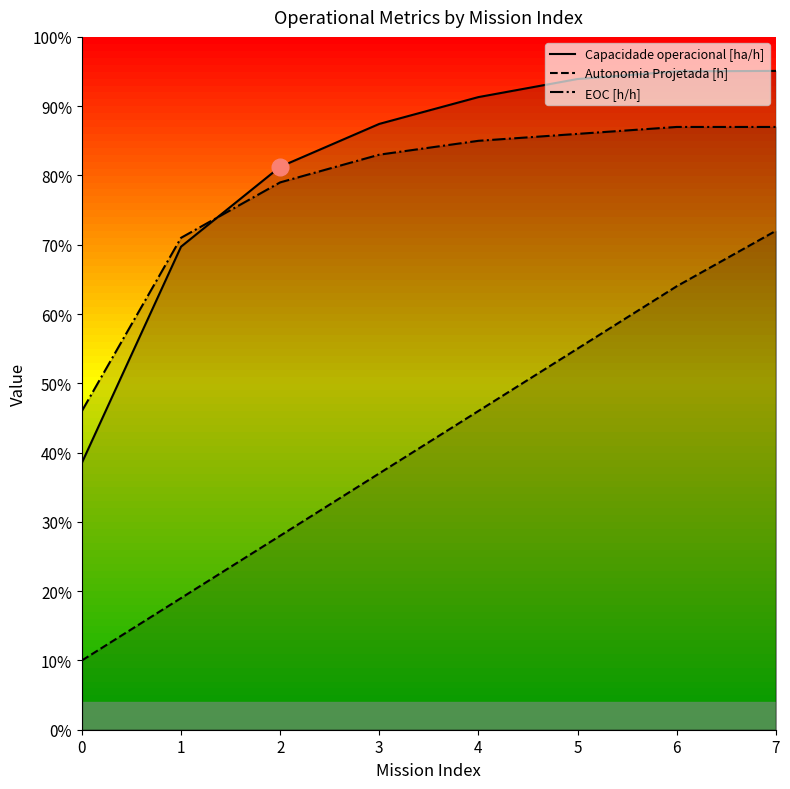

The EOC [h/h] series shows 0.4 at 4. True or false?

False